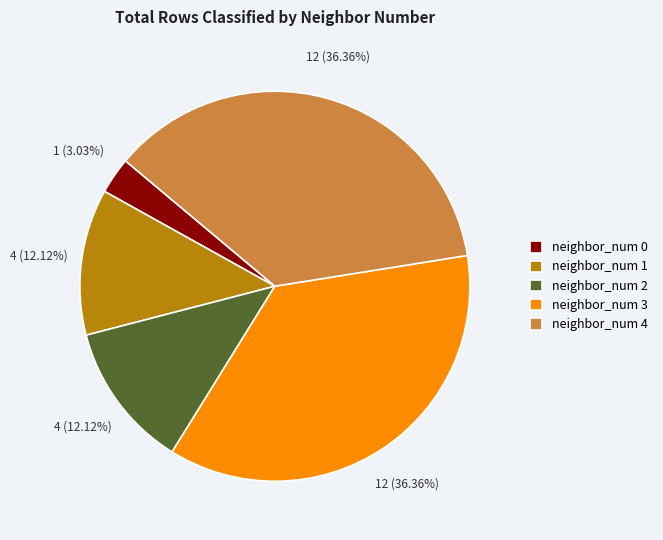

To the nearest percent, what is the average slice percentage?

20%